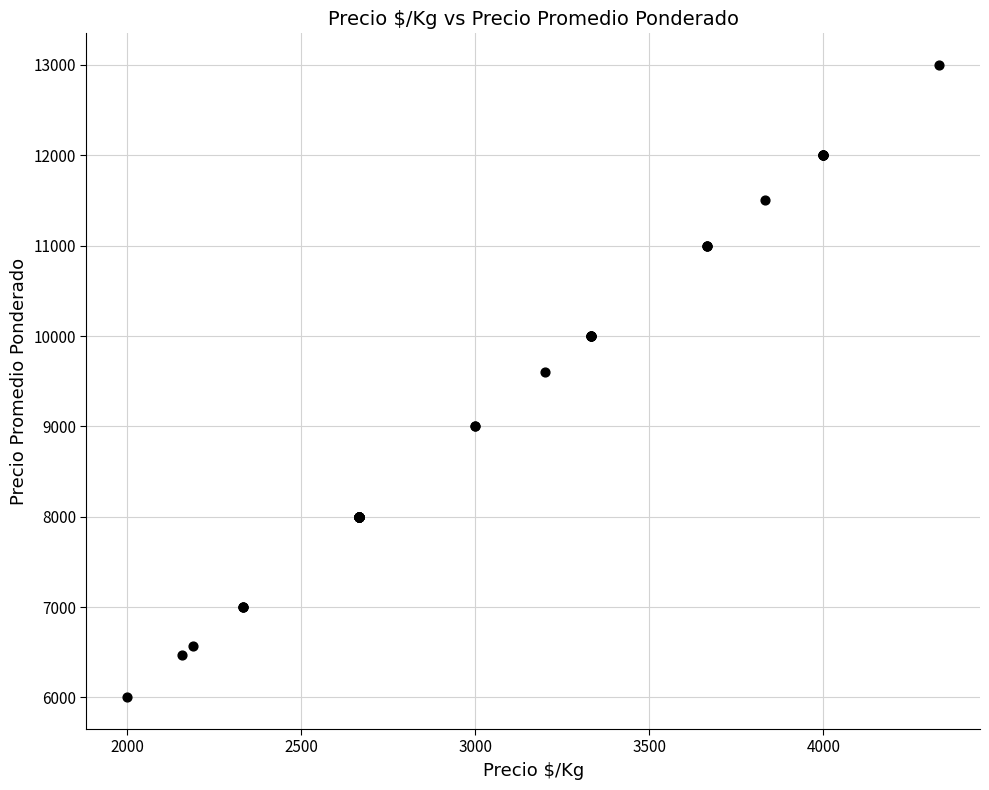

What Y value in the scatter plot is closest to 9500?

9600